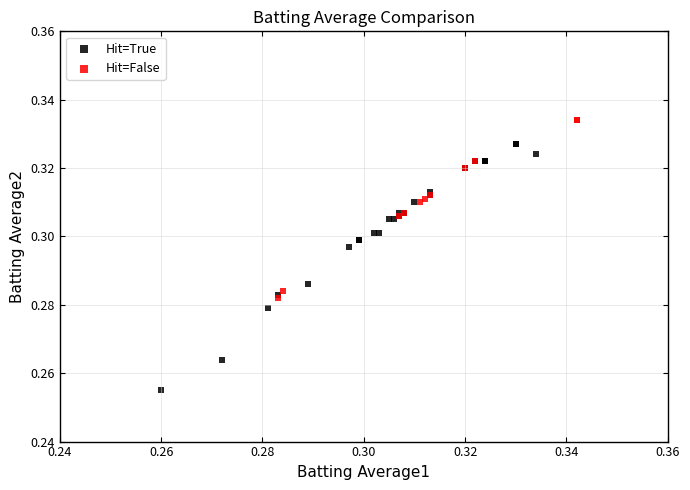

Which series has the widest spread of Y values?

Hit=True